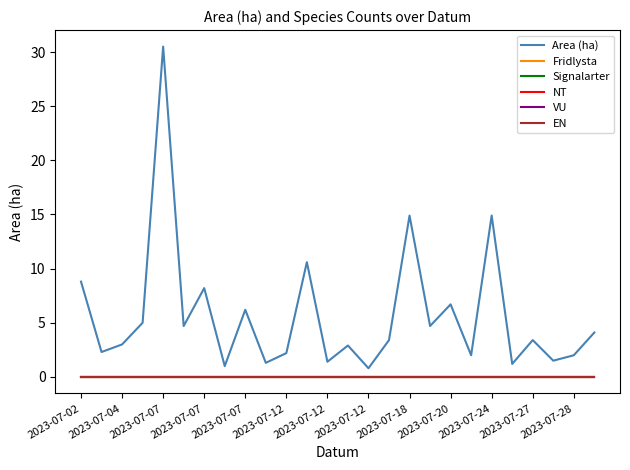

Rank the series by their maximum value, from lowest to highest.

Fridlysta, Signalarter, NT, VU, EN, Area (ha)